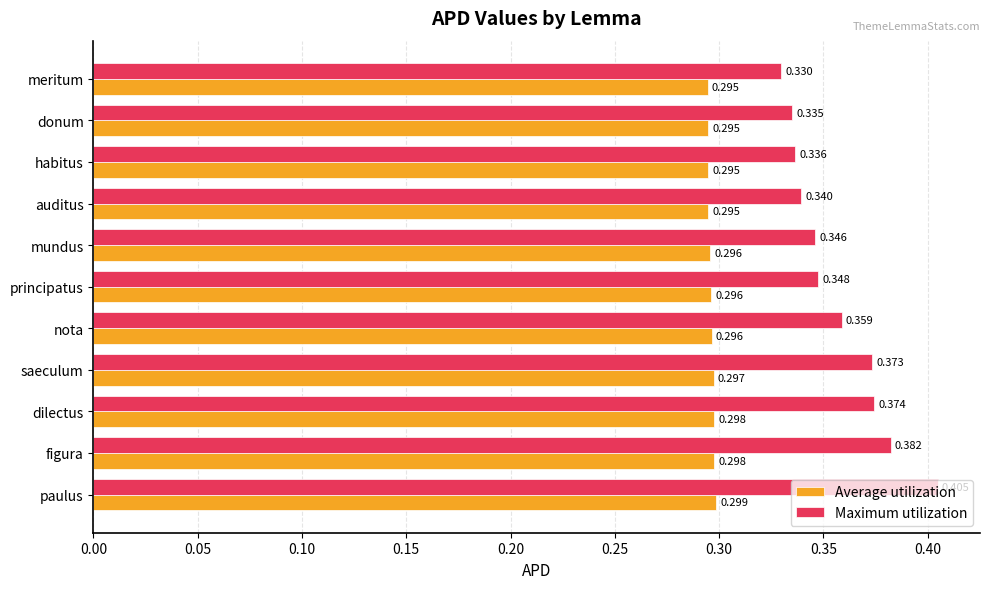

Is the value of Maximum utilization at nota greater than the value of Average utilization at paulus?

Yes